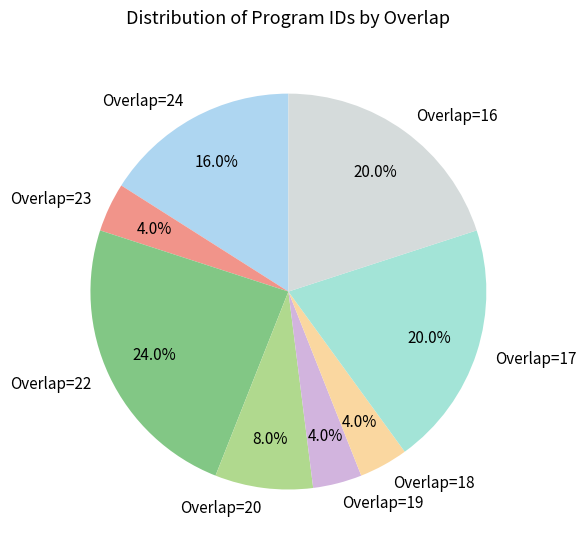

Which slice is the largest?

Overlap=22